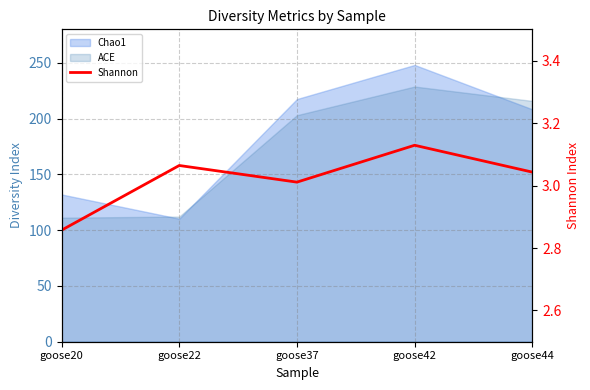

Reading left to right, extract all data points from this chart.

2.9	3.1	3.0	3.1	3.0